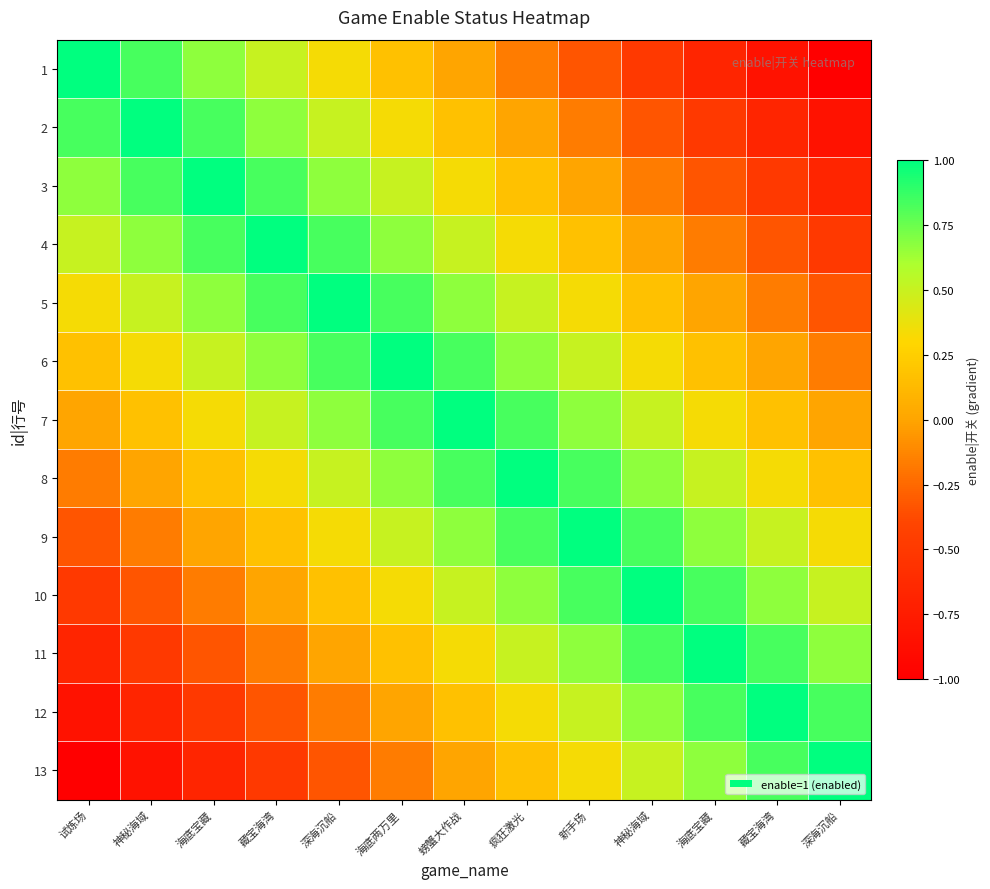

What is the greatest value displayed?

1.0